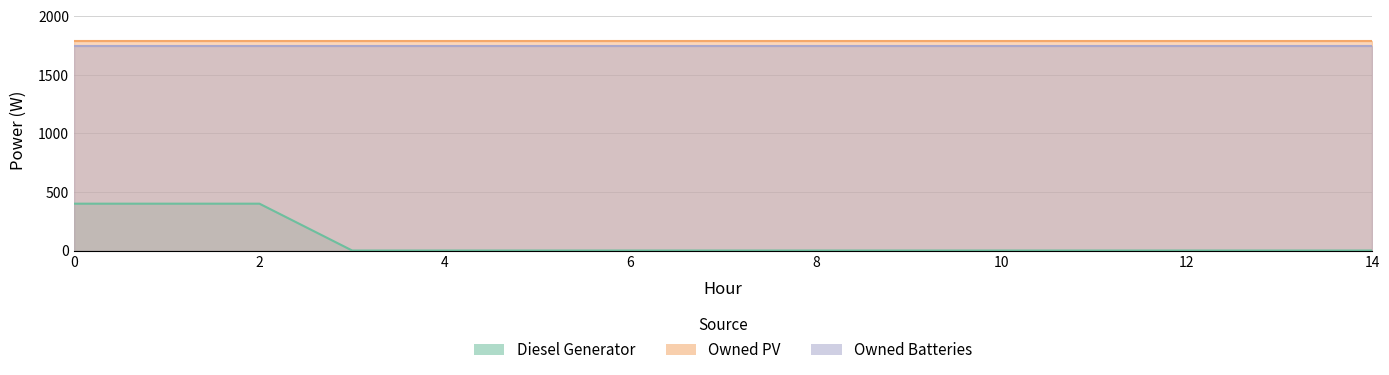

What is the average value of the Owned Batteries series?

1749